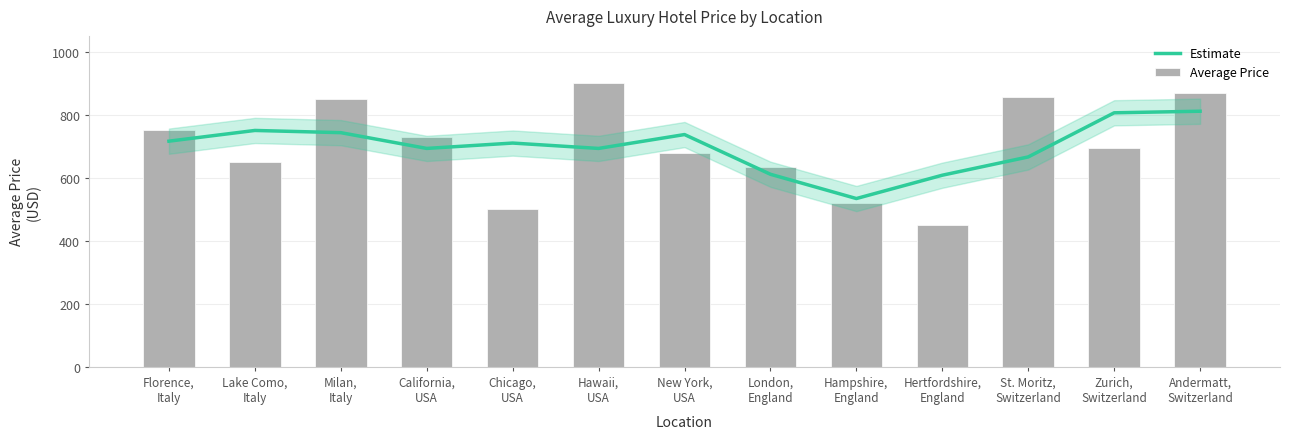

What is the total value across all series at Hertfordshire,
England?

1058